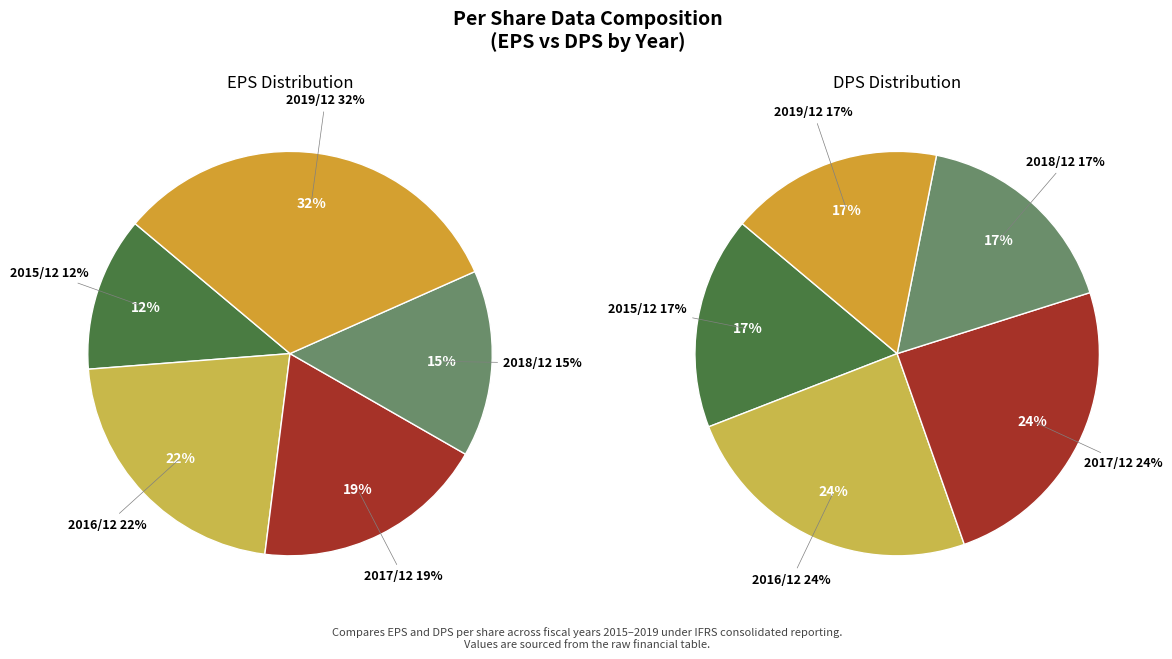

Combined, what portion of the pie is 2016/12 and 2018/12?

36.7%